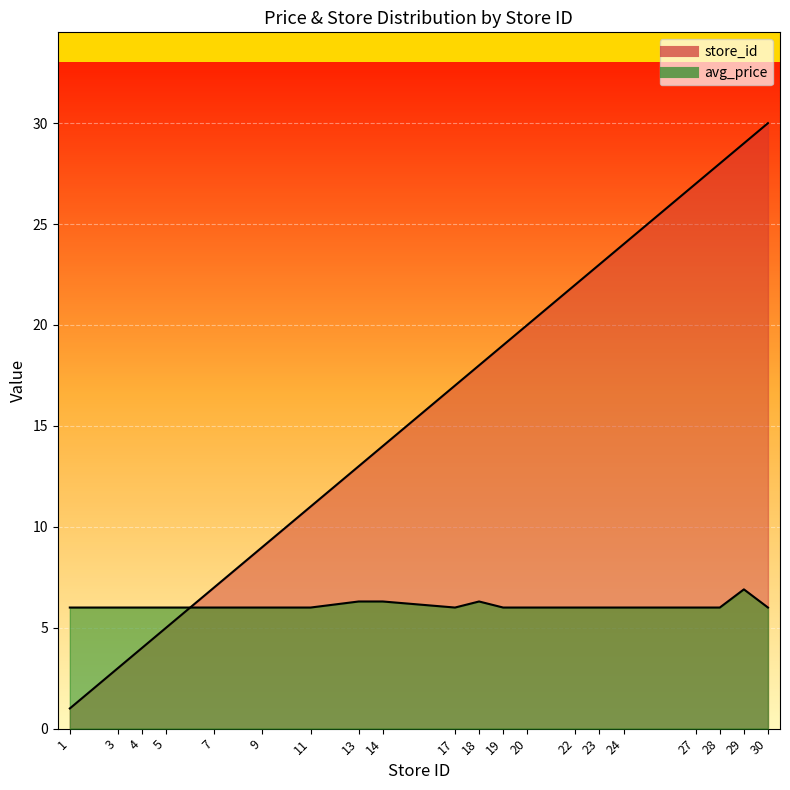

At how many categories does at least one series exceed 13?

12